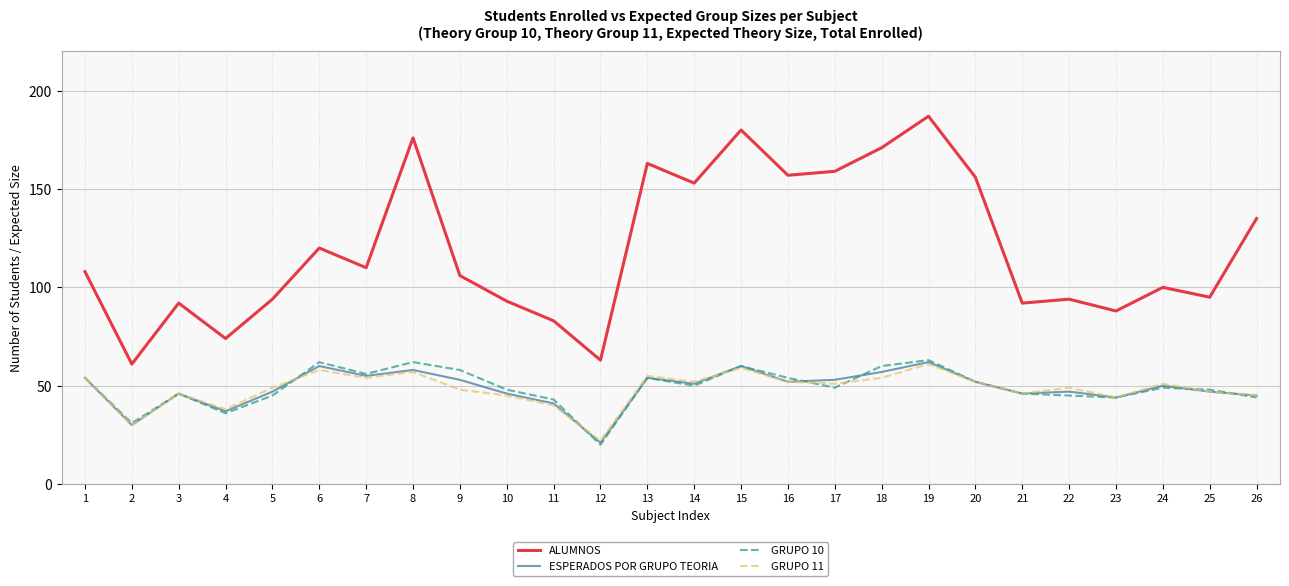

Where is the first local minimum for GRUPO 11?

2